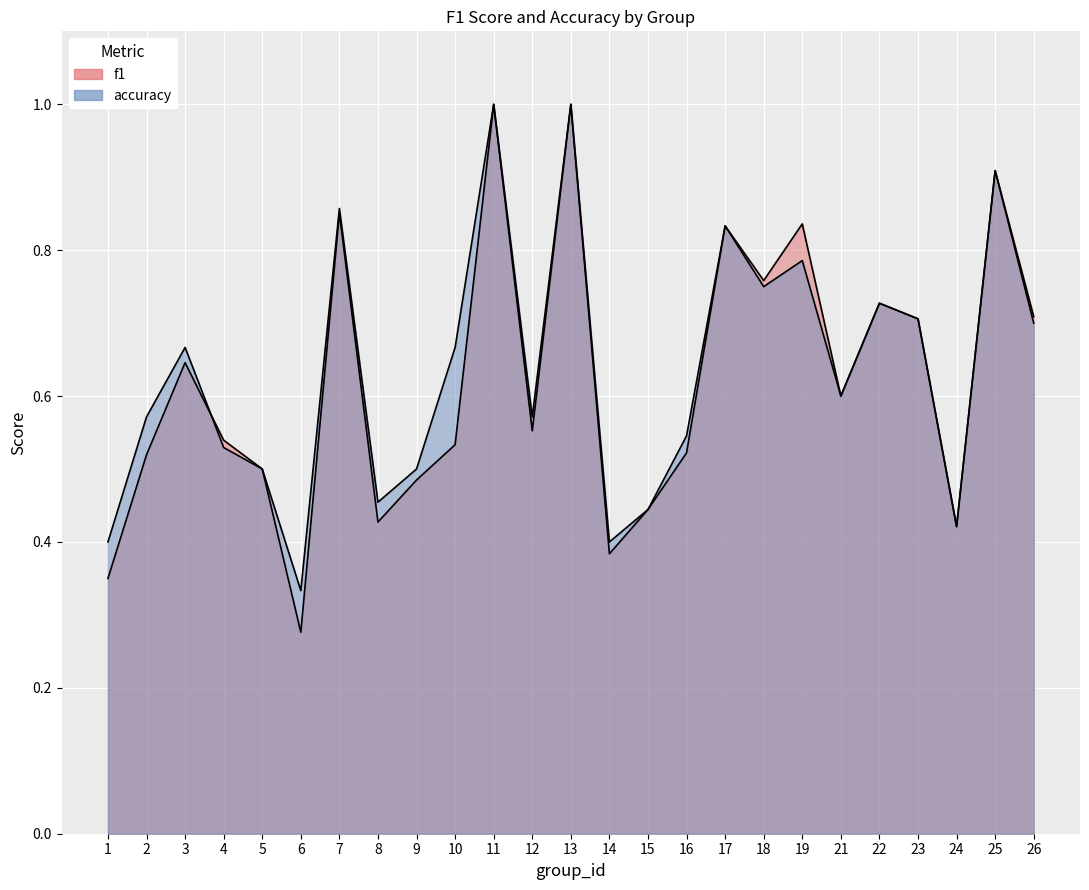

At which category is the sum across all series the highest?

11